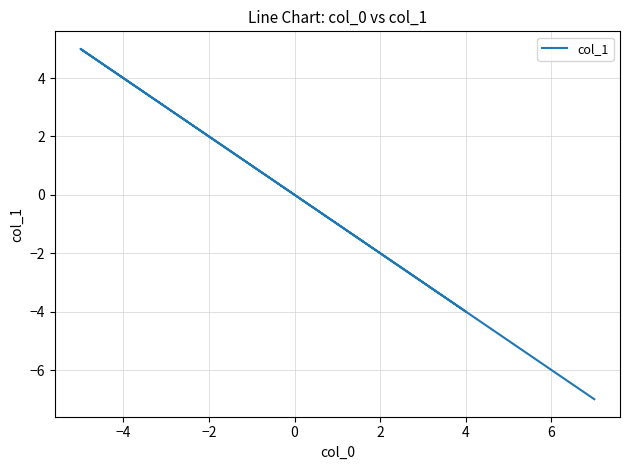

What is the greatest value displayed?

5